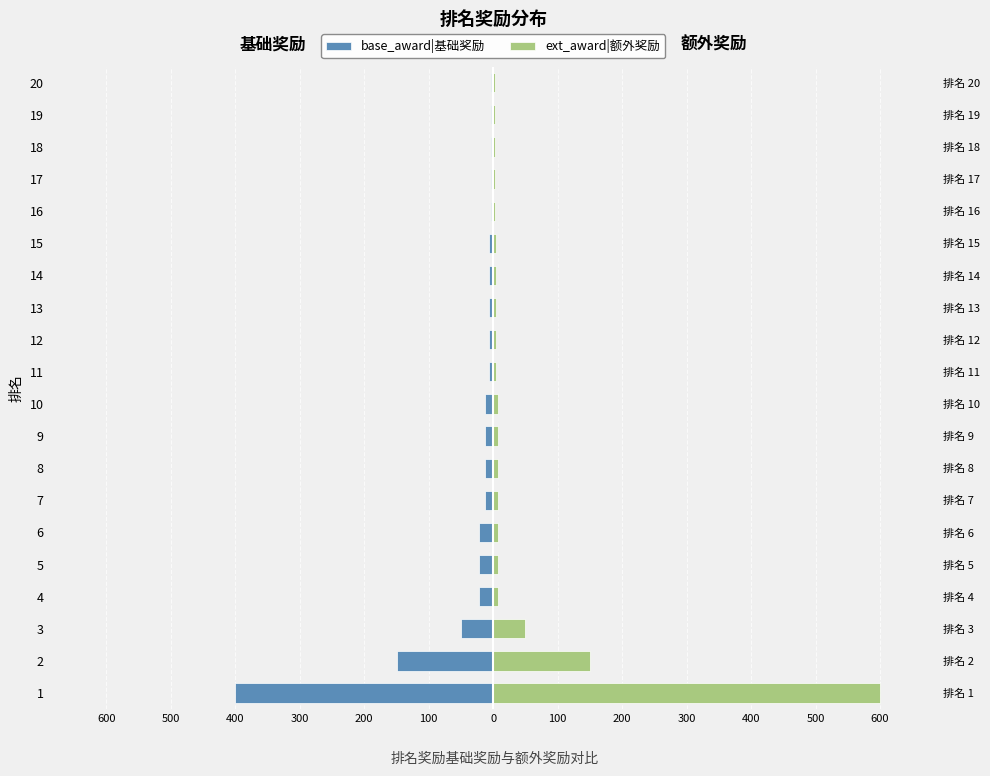

Reading left to right, list all the values displayed in this chart.

base_award|基础奖励: -400	-150	-50	-22	-22	-22	-12	-12	-12	-12	-6	-6	-6	-6	-6	-3	-3	-3	-3	-3
ext_award|额外奖励: 600	150	50	8	8	8	8	8	8	8	4	4	4	4	4	2	2	2	2	2